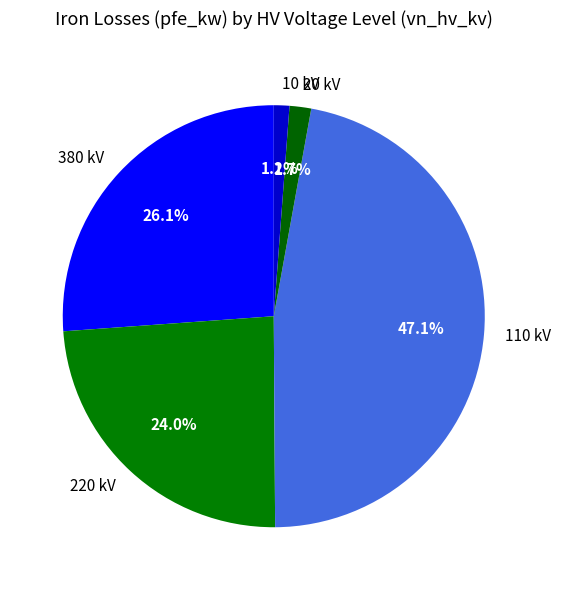

Between 220 kV and 10 kV, which is larger?

220 kV